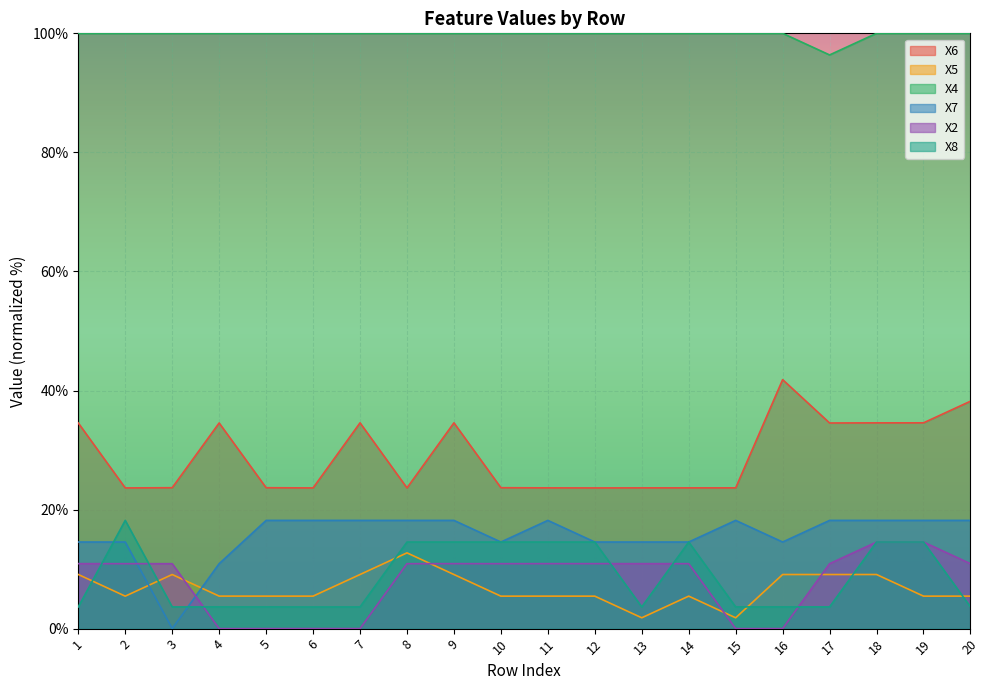

What is the difference between the maximum and minimum values in the X8 series?

14.5